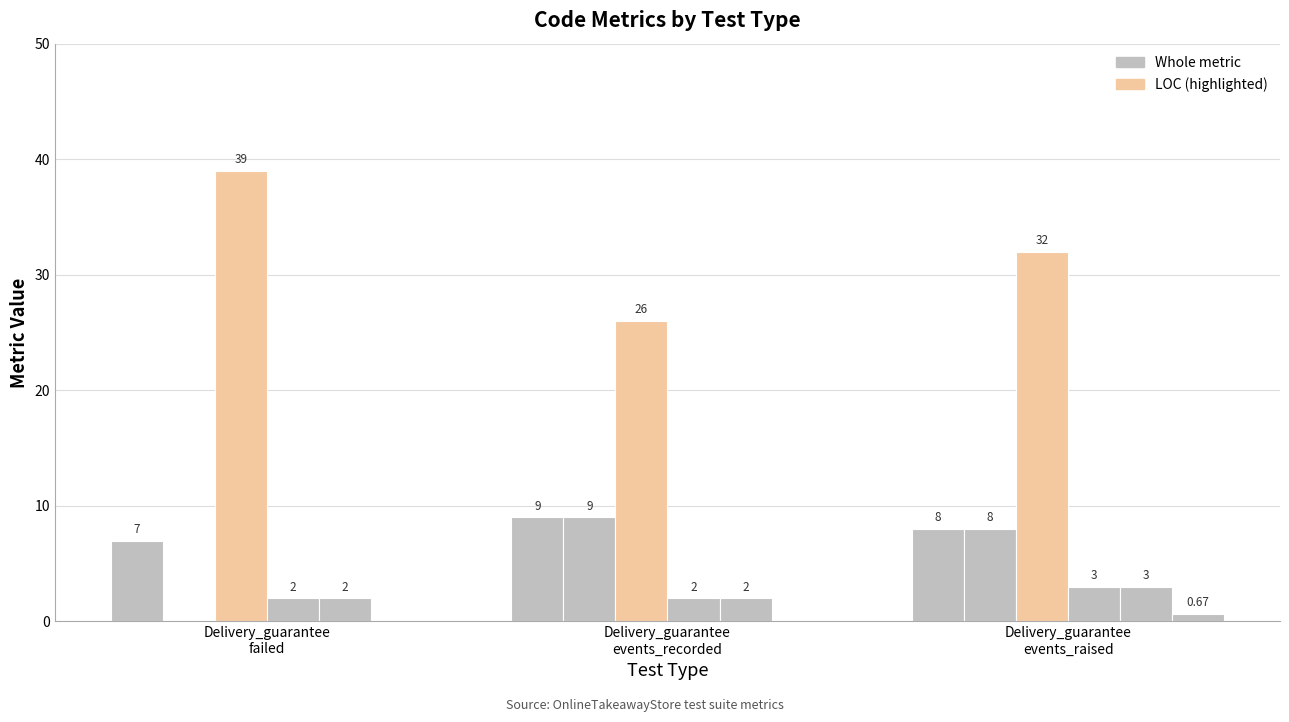

Reading left to right, extract all data points from this chart.

NOF: 7.0	9.0	8.0
NOPF: 0.0	9.0	8.0
LOC: 39.0	26.0	32.0
NOM: 2.0	2.0	3.0
WMC: 2.0	2.0	3.0
LCOM: 0.0	0.0	0.7